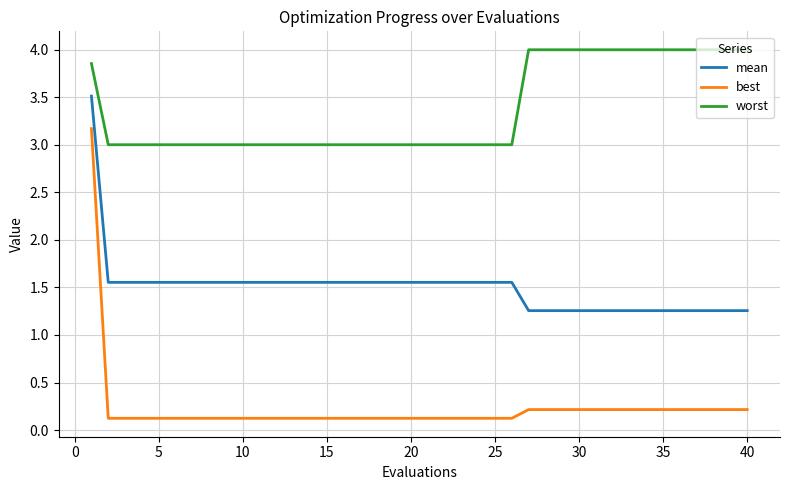

True or false: worst and mean intersect in this chart.

False